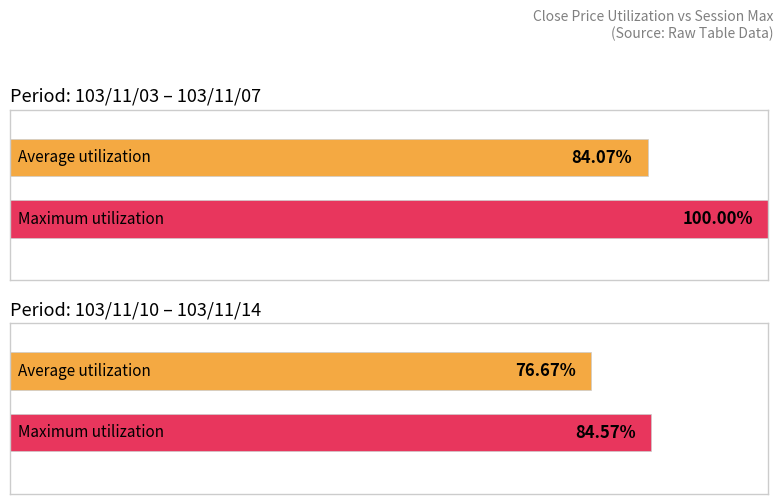

Between 103/11/13 and 103/11/07, which is larger?

103/11/13